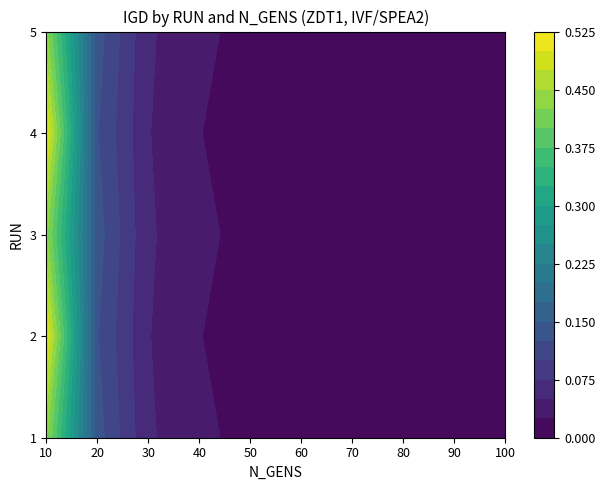

The 1 series shows 0.7 at 10. True or false?

False